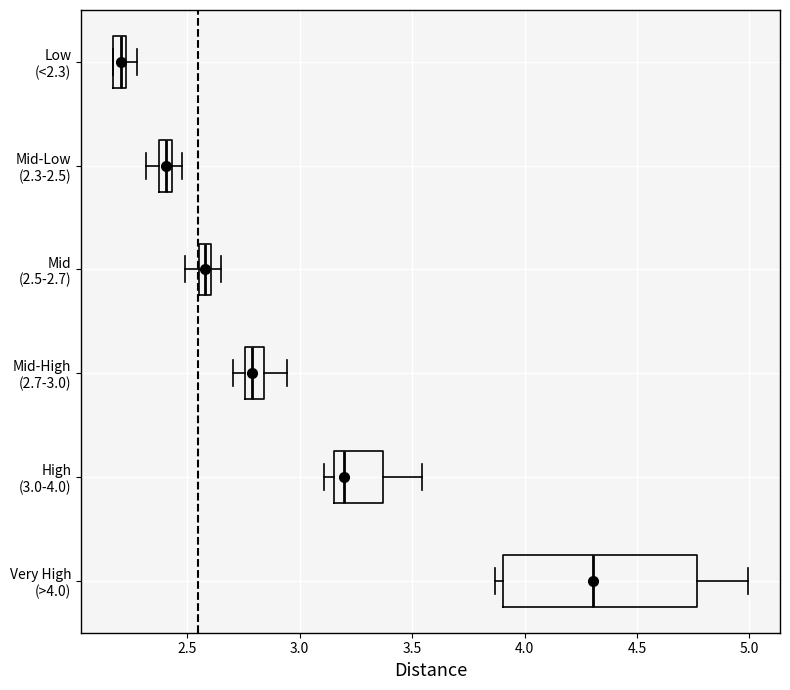

Comparing the boxes themselves (not the whiskers), which one is the widest?

Very High (>4.0)